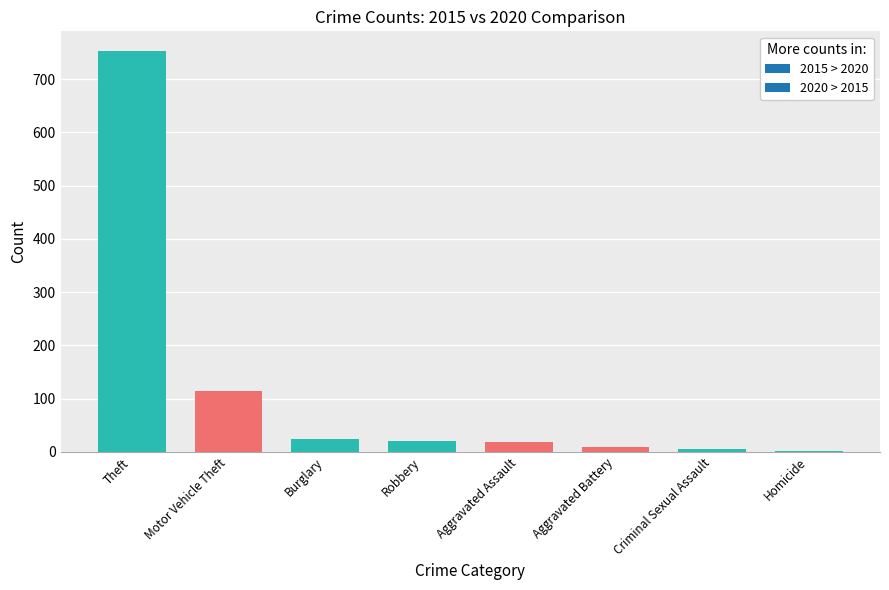

Approximately how many times larger is the value at Motor Vehicle Theft compared to Aggravated Assault?

6.0